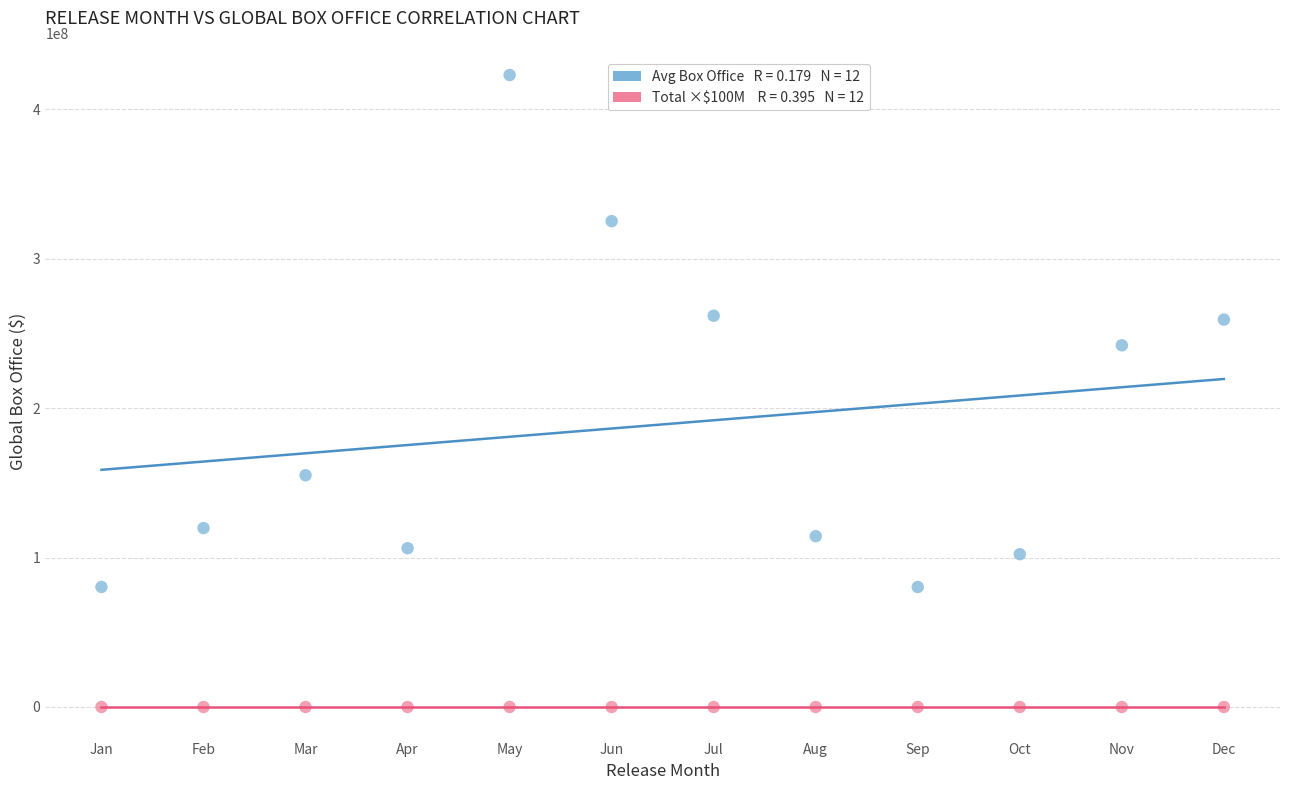

Across all data points, what is the range of X values (max minus min)?

11.0